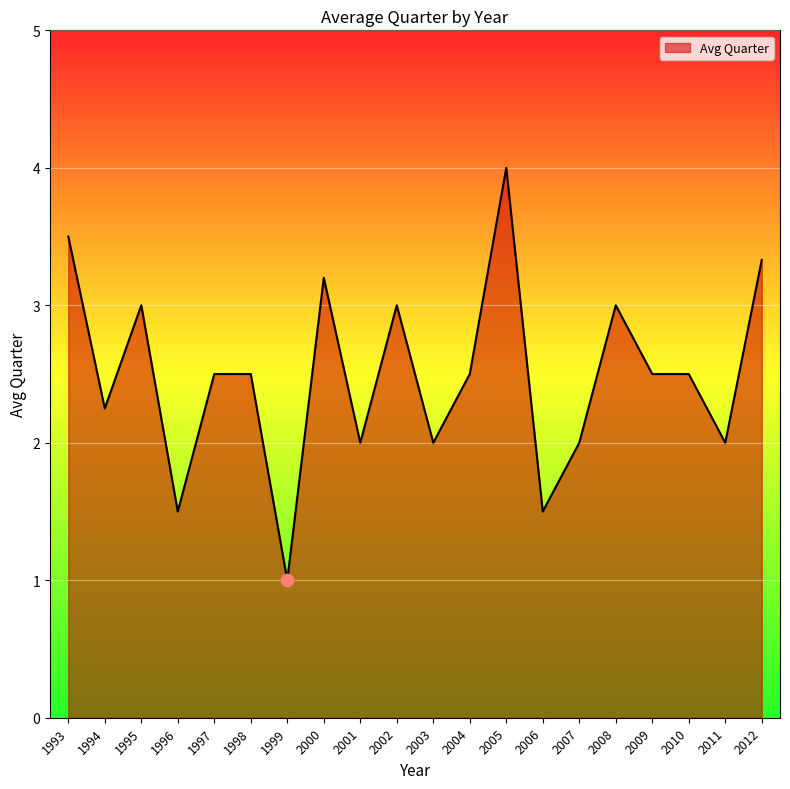

Between 2002 and 1998, which is larger?

2002